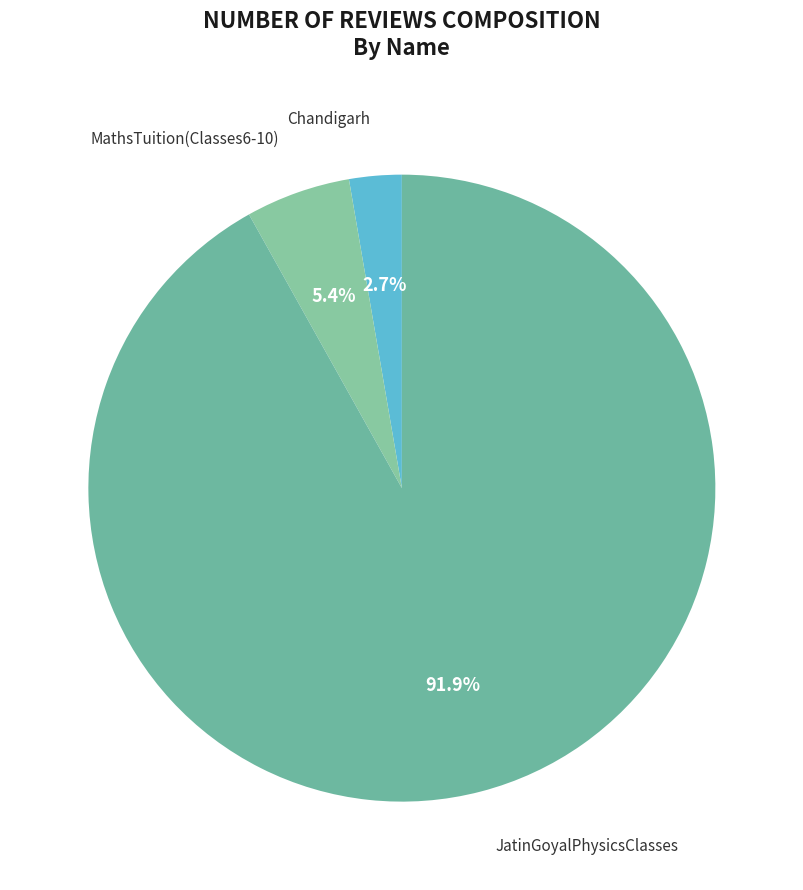

Count the number of slices in the pie.

3